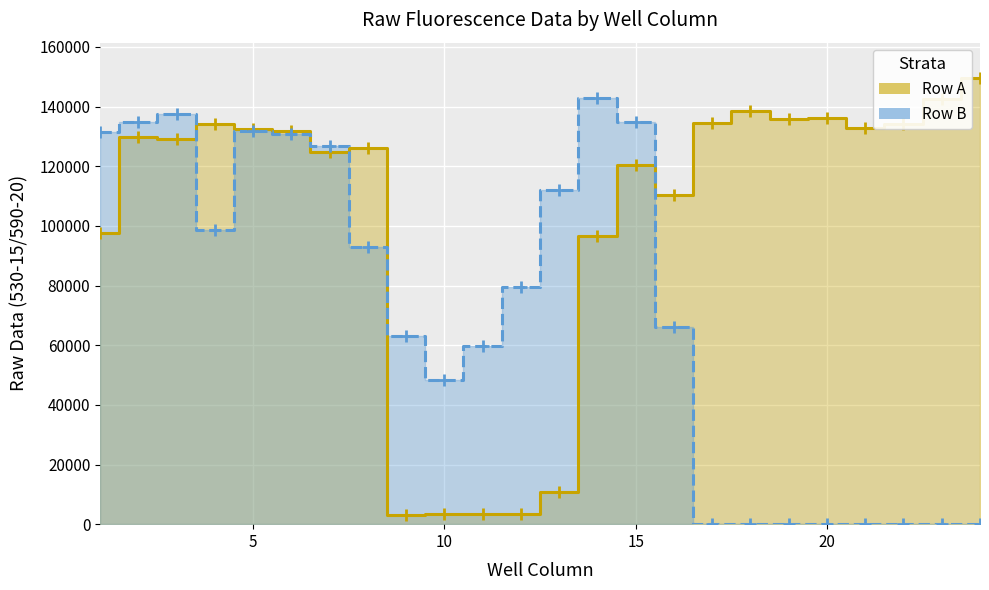

Count the number of categories in the chart.

24